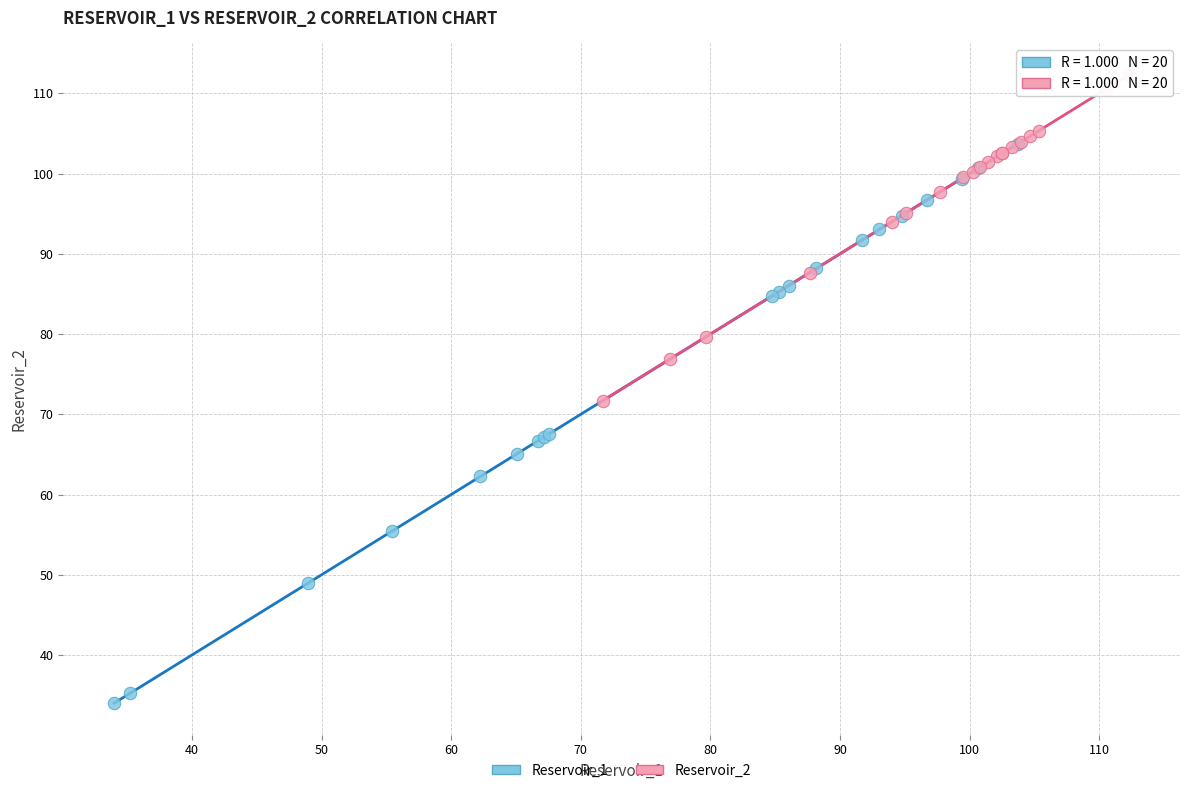

Which series contains the highest Y value?

Reservoir_2